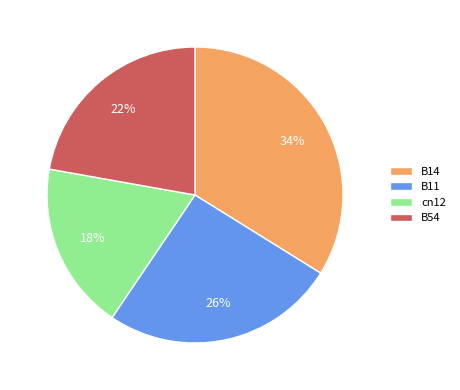

Is it true that B11 is 26% of the pie?

True